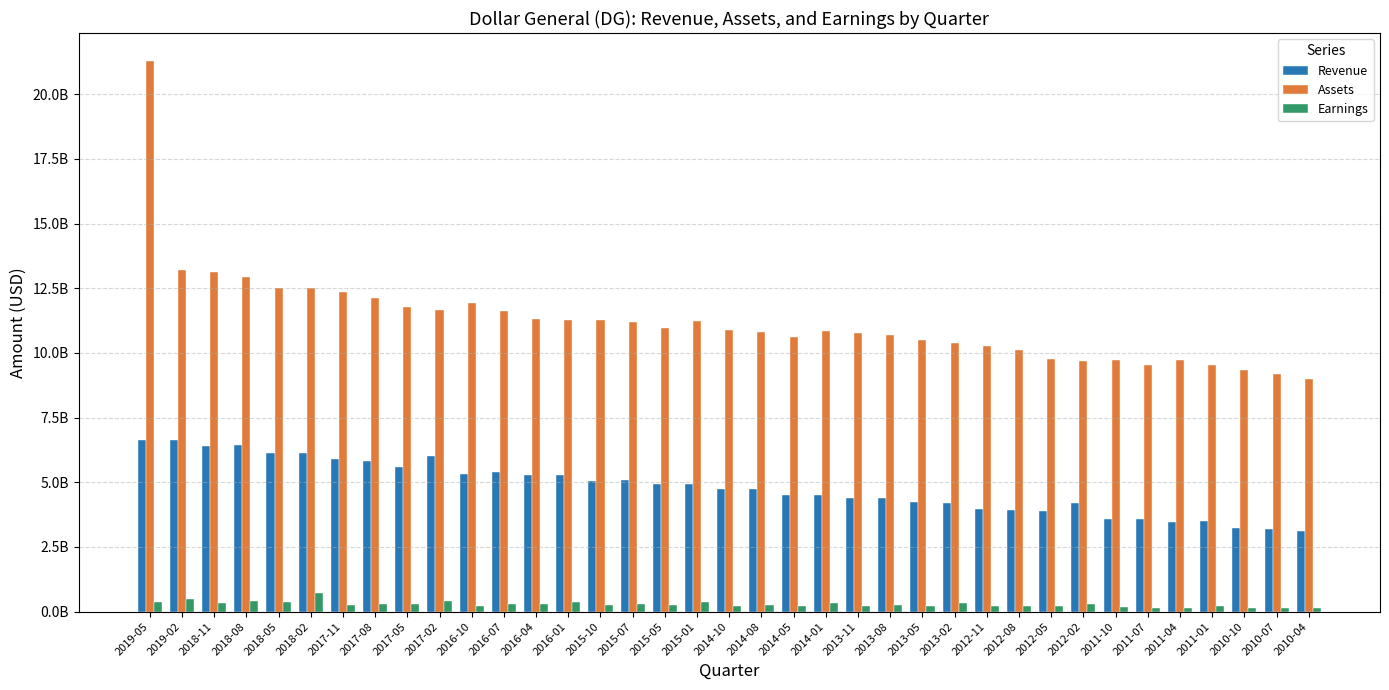

What is the sum of the Revenue values at 2010-07 and 2014-01?

7708100000